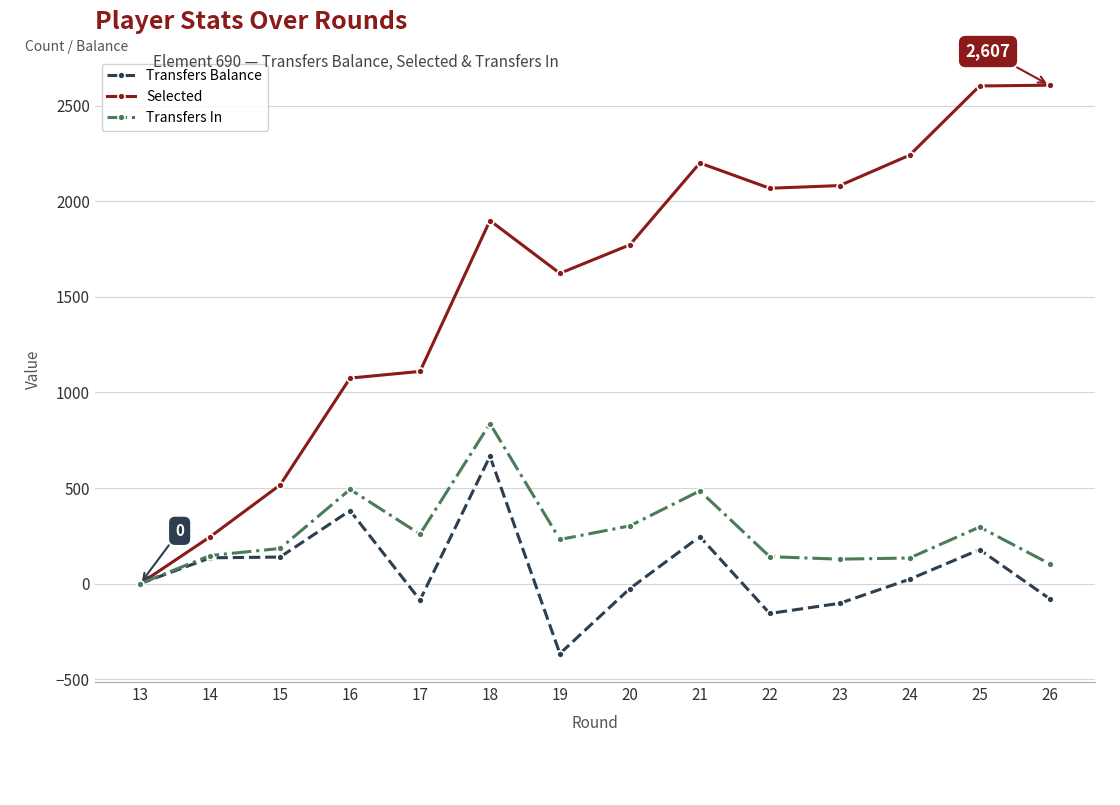

The Selected series shows 3881 at 24. True or false?

False